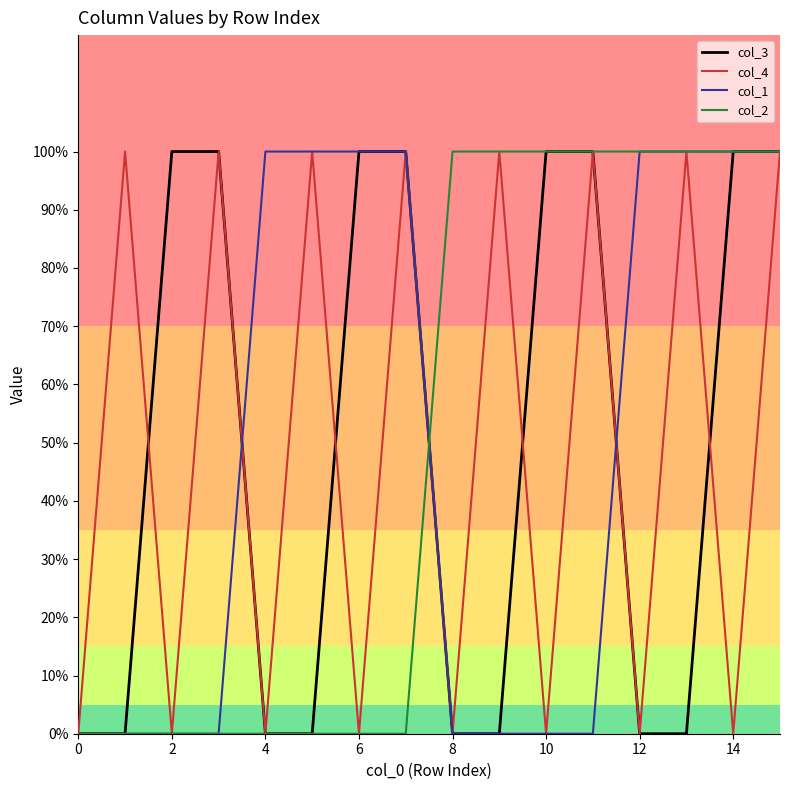

At which category is the sum across all series the highest?

15